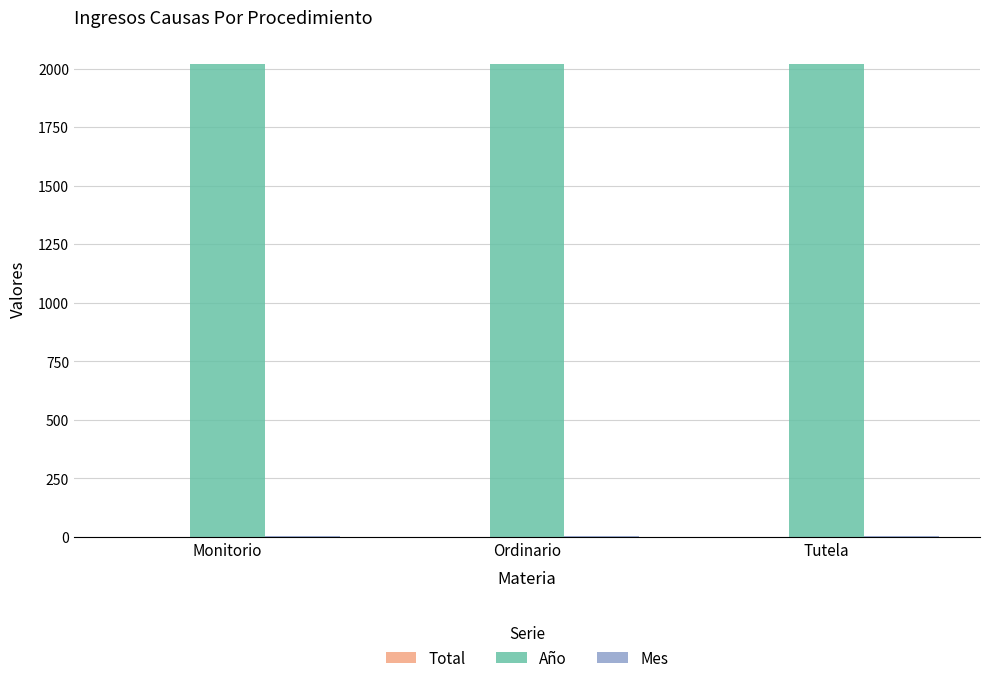

What is the maximum value for Año?

2021